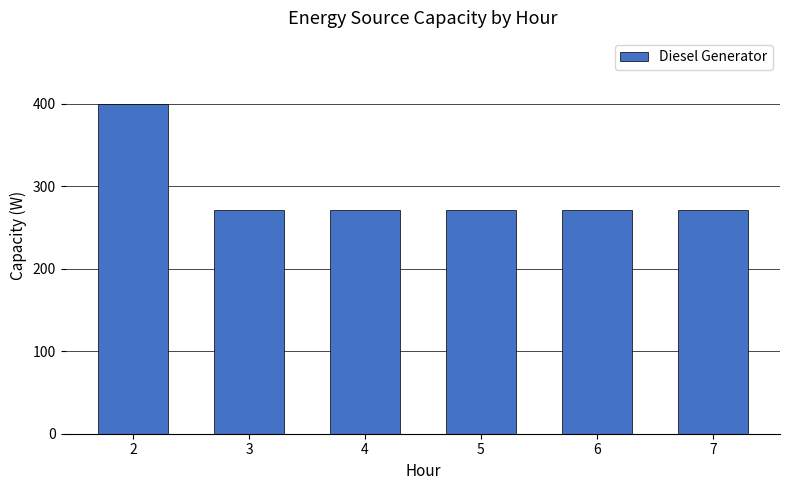

Reading left to right, list all the values displayed in this chart.

400	271	271	271	271	271